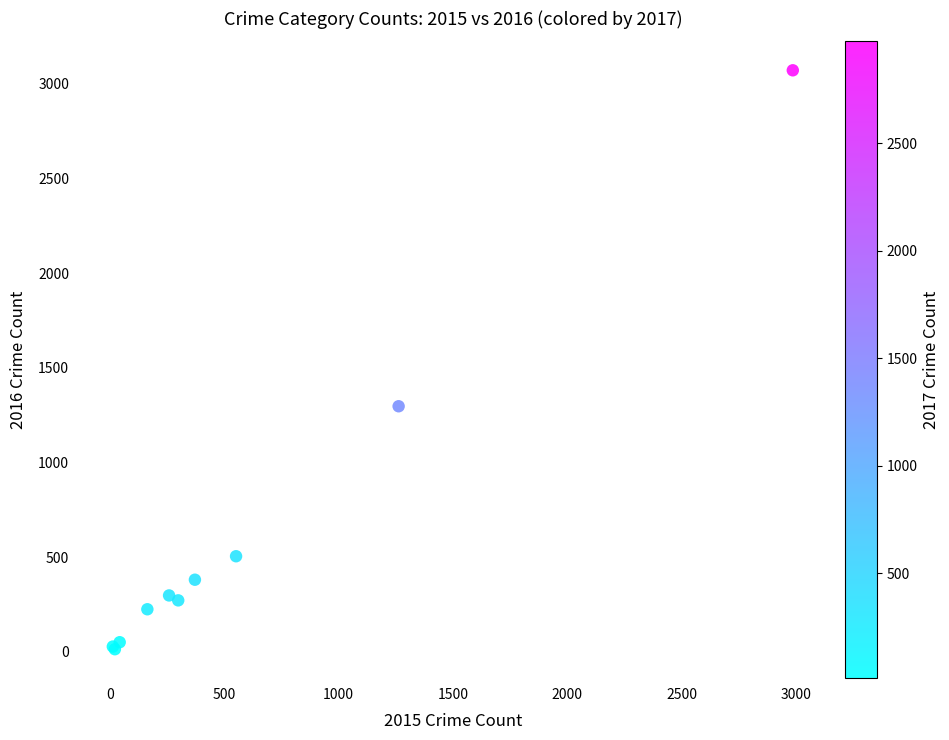

What Y value in the scatter plot is closest to 1542?

1297